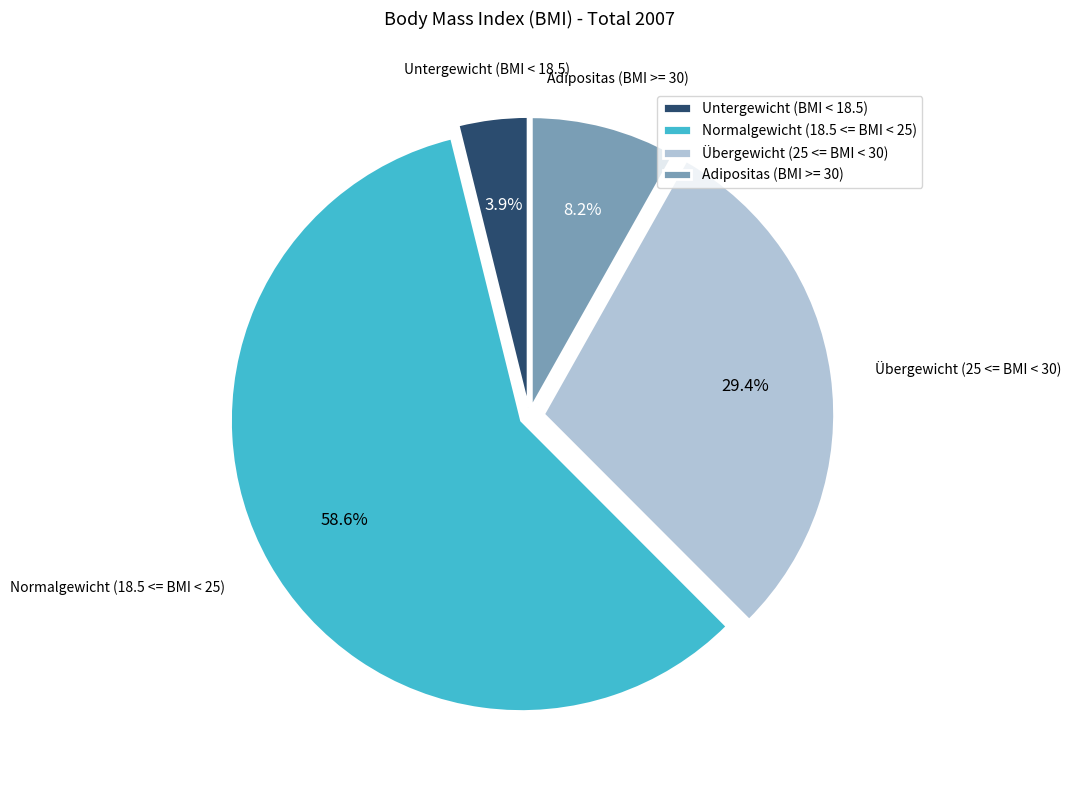

To the nearest percent, what portion does Adipositas (BMI >= 30) represent?

8%